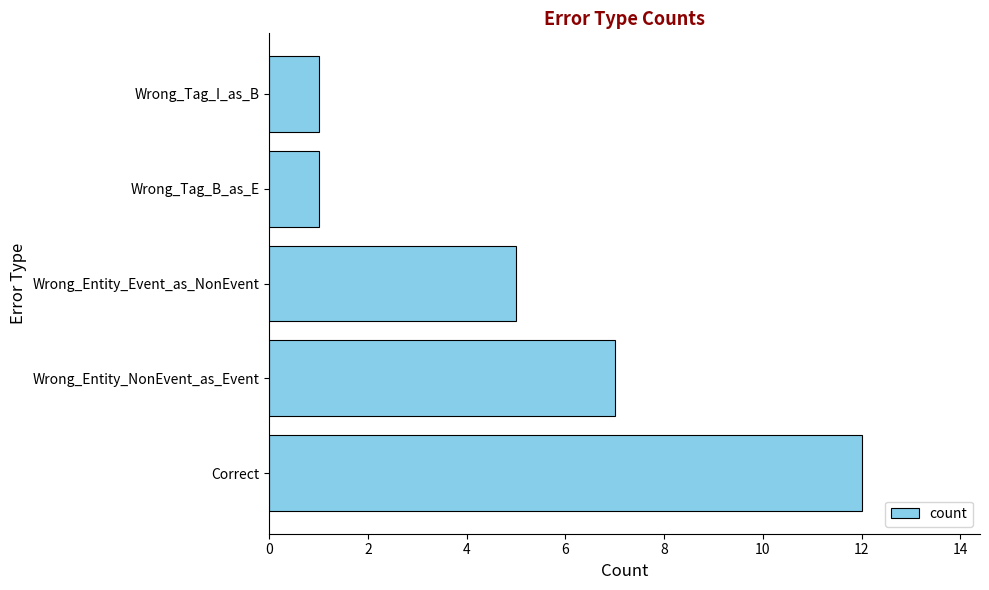

Reading bottom to top, list all the values displayed in this chart.

Correct=12	Wrong_Entity_NonEvent_as_Event=7	Wrong_Entity_Event_as_NonEvent=5	Wrong_Tag_B_as_E=1	Wrong_Tag_I_as_B=1